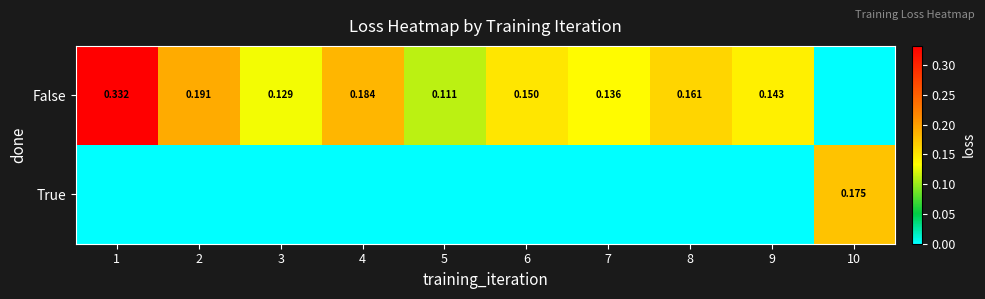

How many values in the False series exceed 0?

9